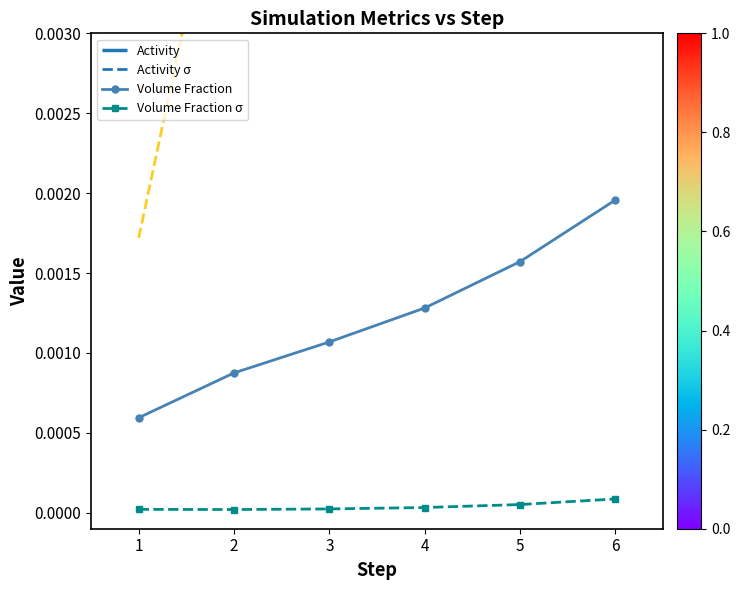

Which series has the widest spread of values?

Volume Fraction